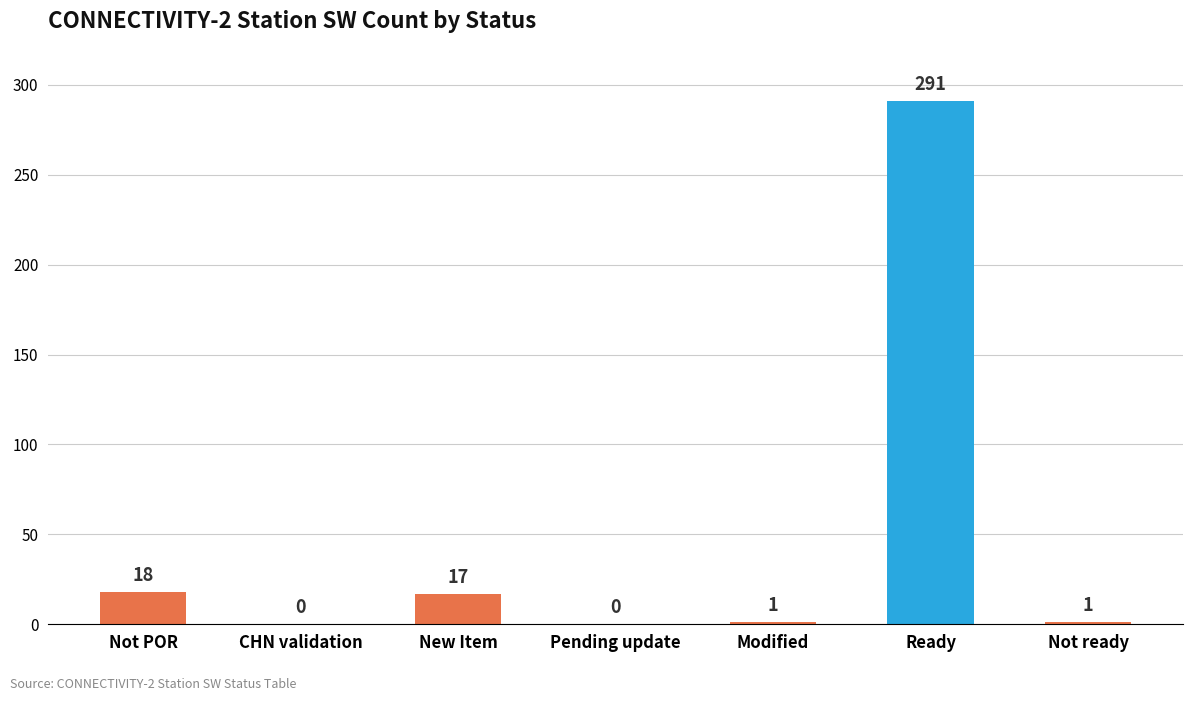

Count the number of data series in this chart.

1